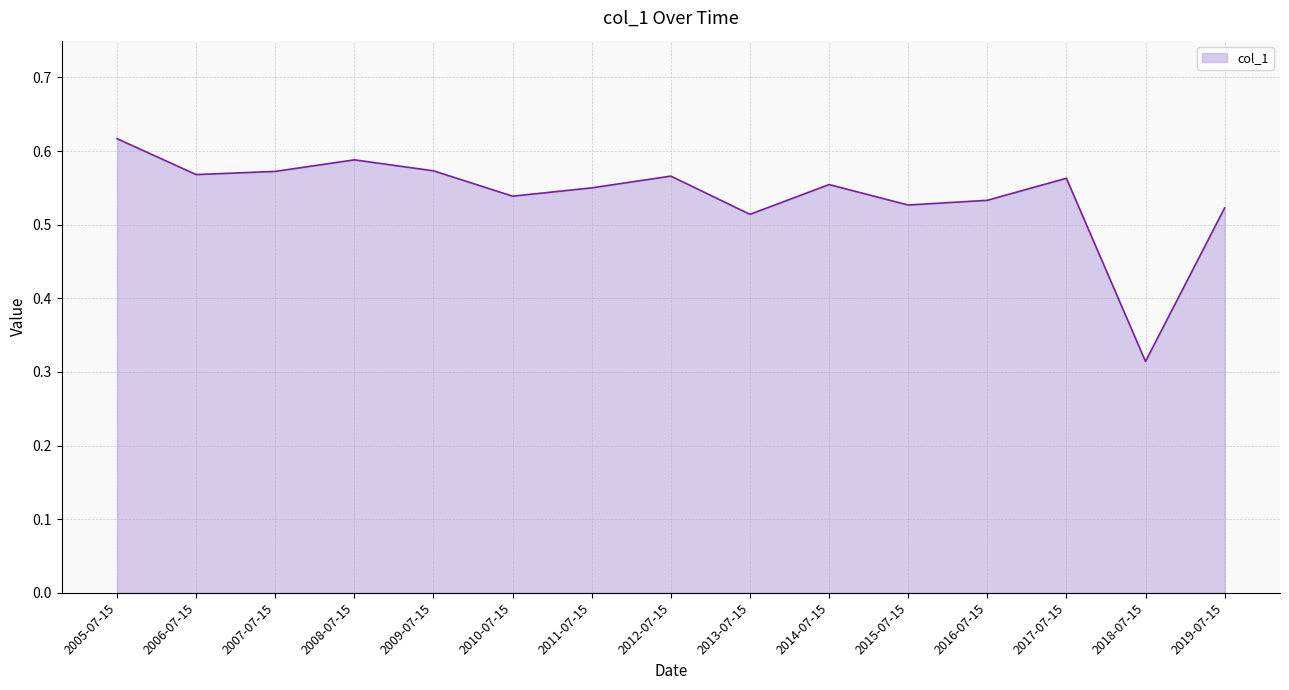

Between 2017-07-15 and 2009-07-15, which is larger?

2009-07-15